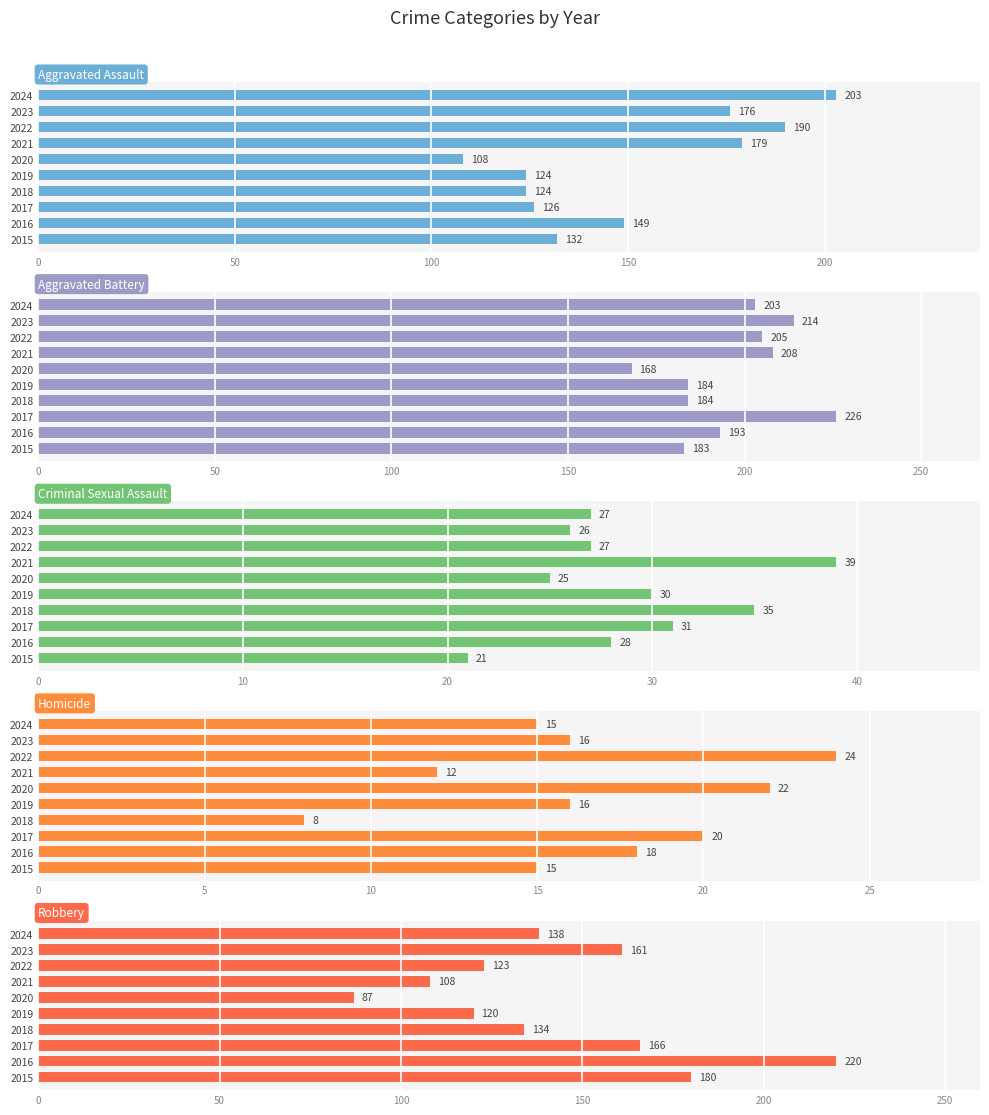

List the series in order of their peak value, highest first.

Aggravated Battery, Robbery, Aggravated Assault, Criminal Sexual Assault, Homicide